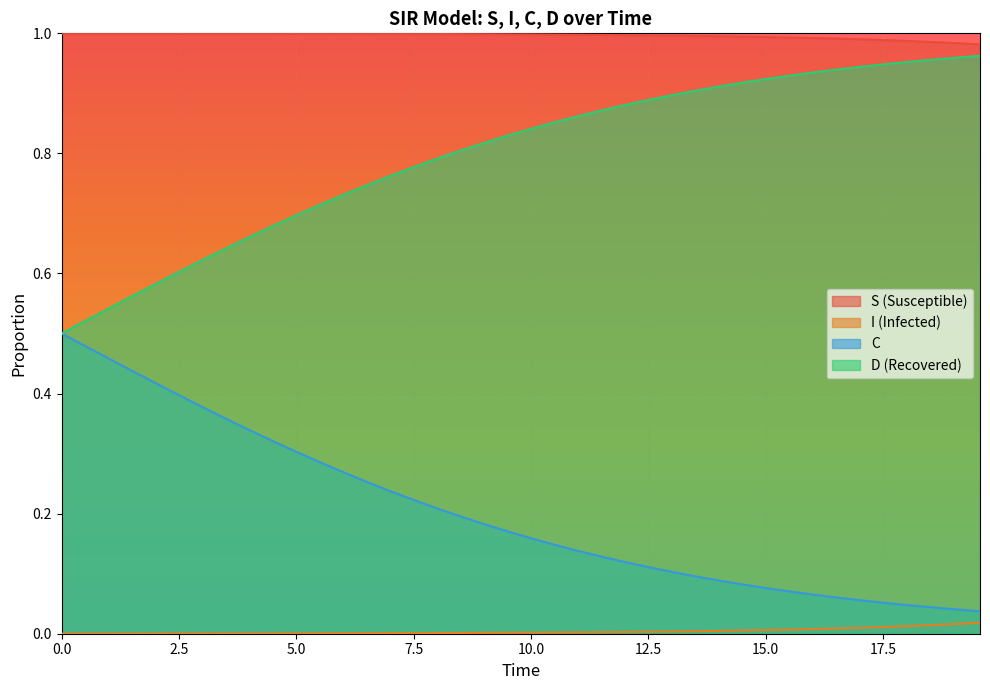

What is the sum of all I values?

0.2